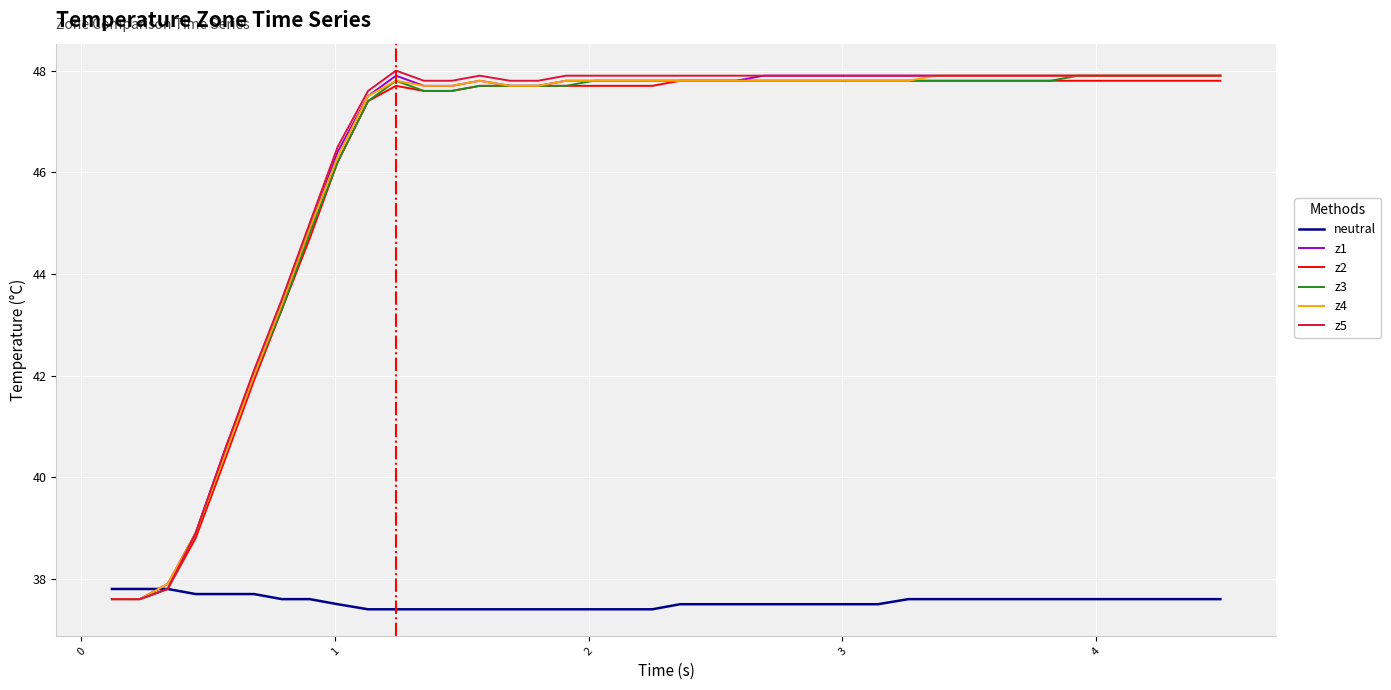

What are all the series names shown in the legend?

neutral, z1, z2, z3, z4, z5